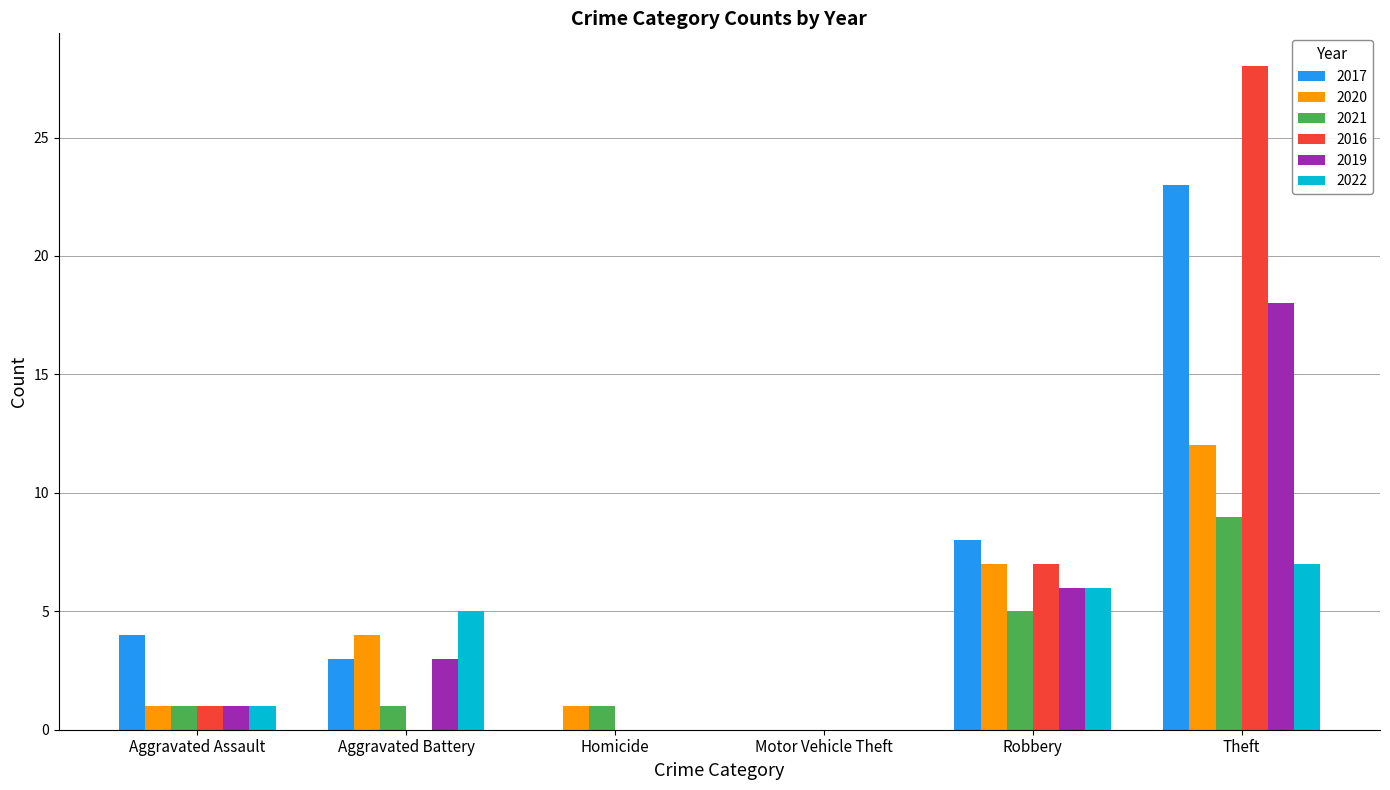

Which series changed the most between Aggravated Assault and Aggravated Battery?

2022